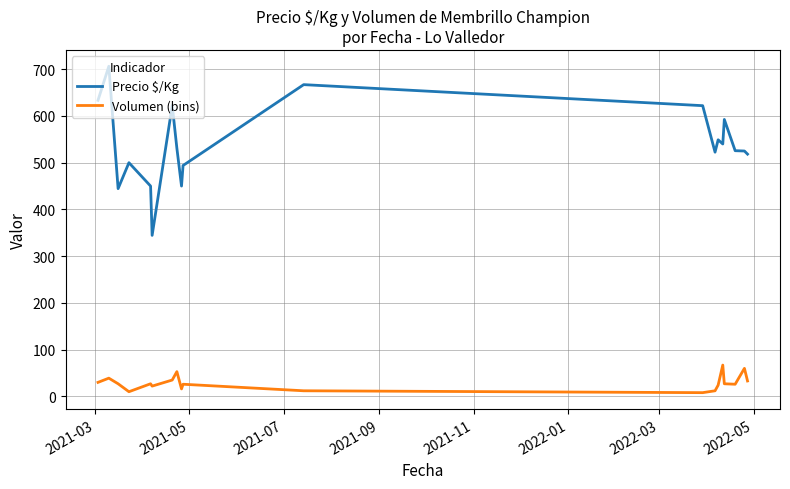

Does the chart have visible grid lines?

Yes